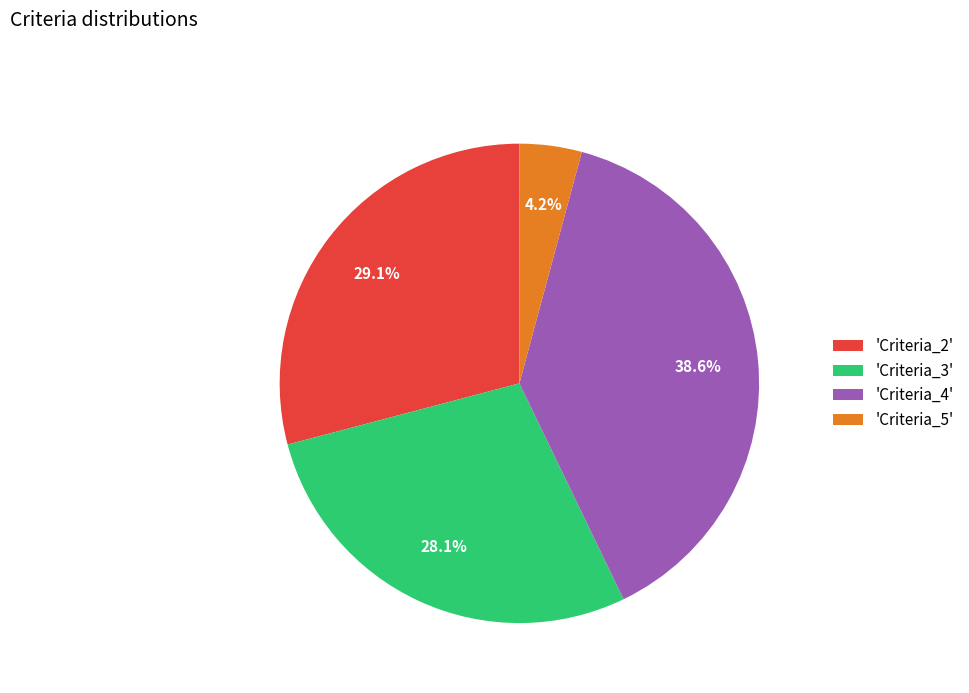

Is there a majority slice in this chart?

No